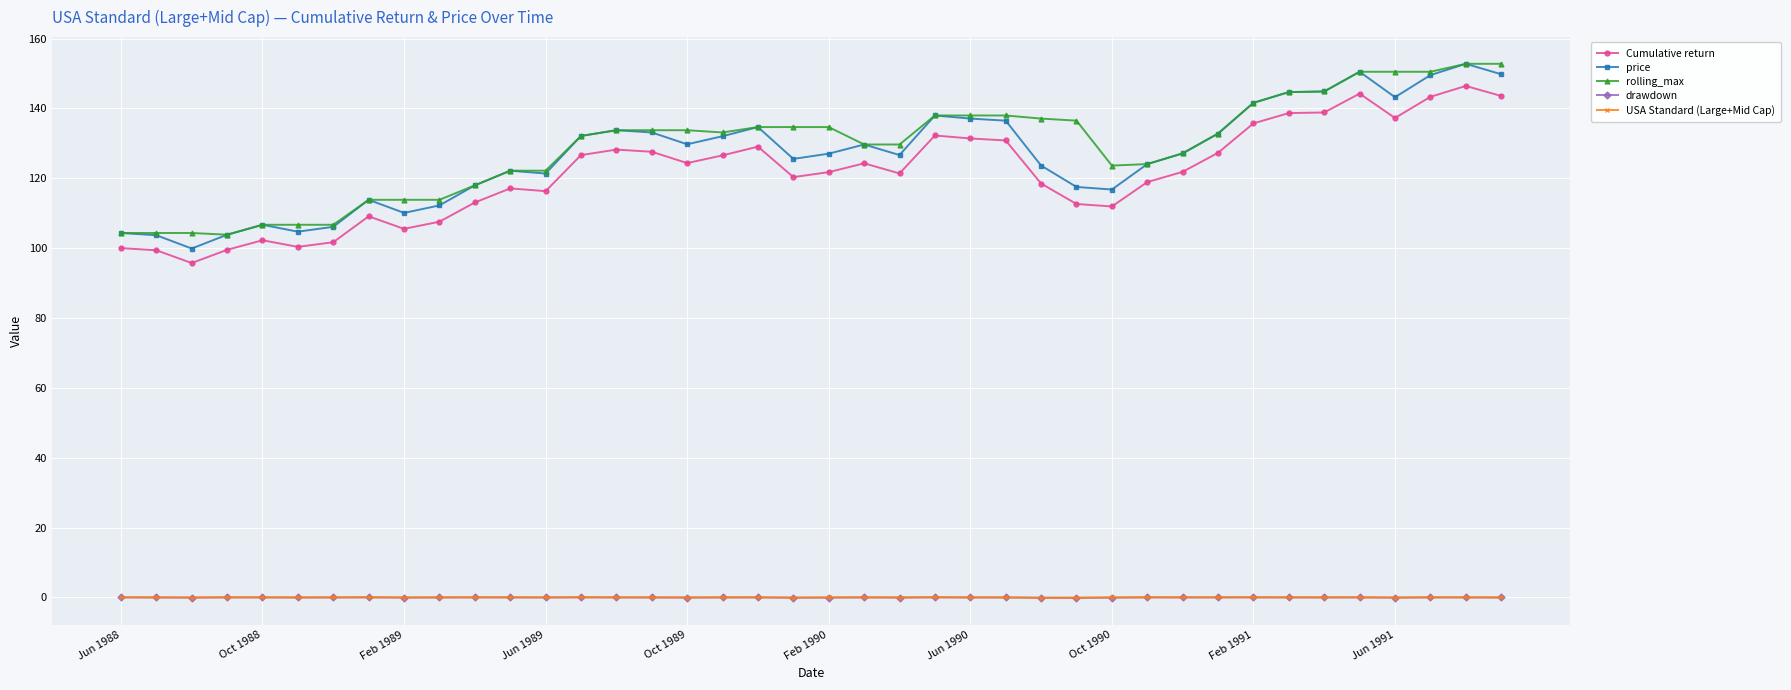

What is the value of the Cumulative return point at the 39th from the left?

146.4